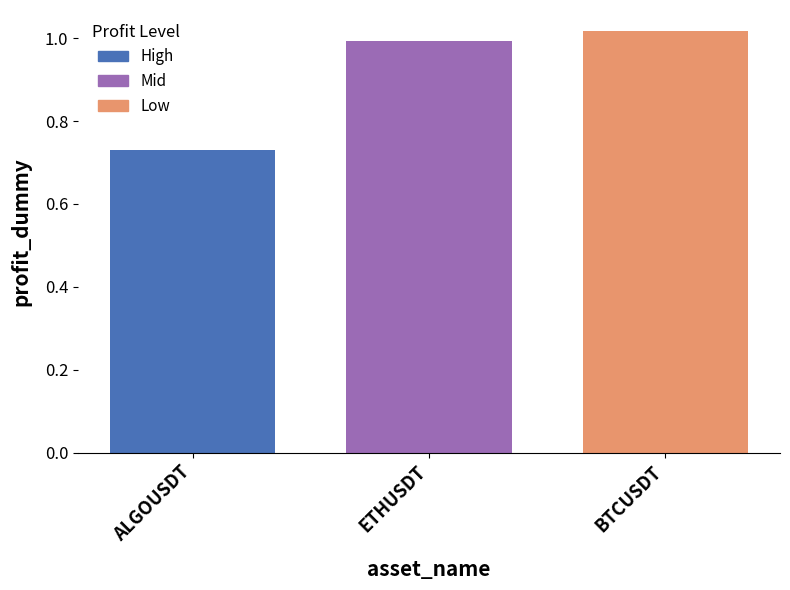

What is the change in value from ALGOUSDT to ETHUSDT?

+0.3